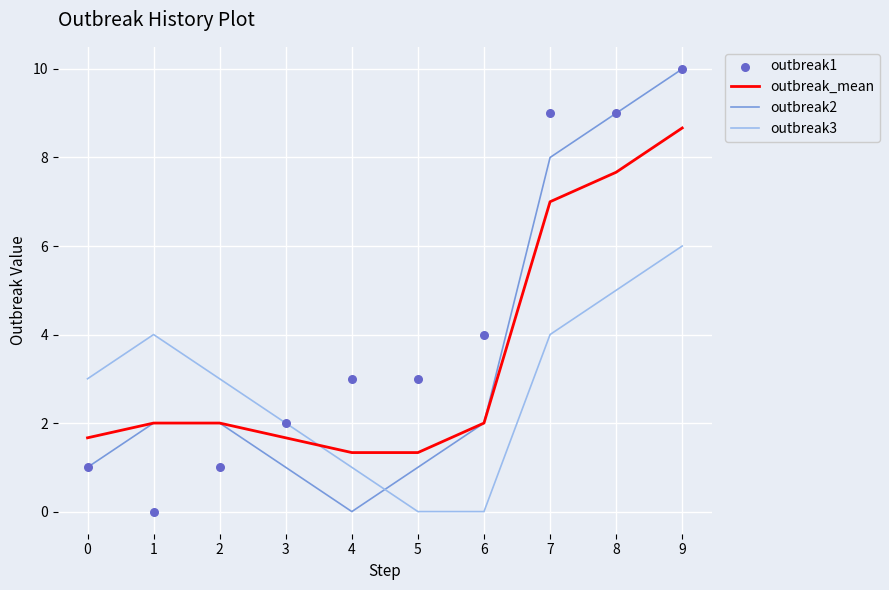

Which series contains the highest Y value?

outbreak2